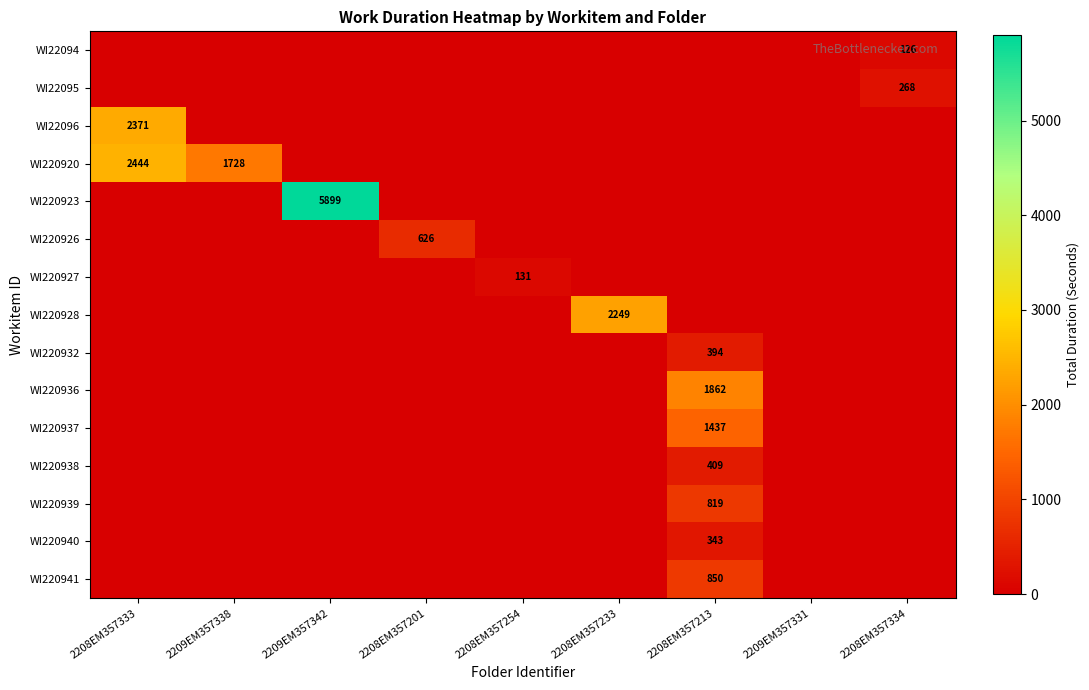

At which category does the chart reach its minimum across all series?

2208EM357333